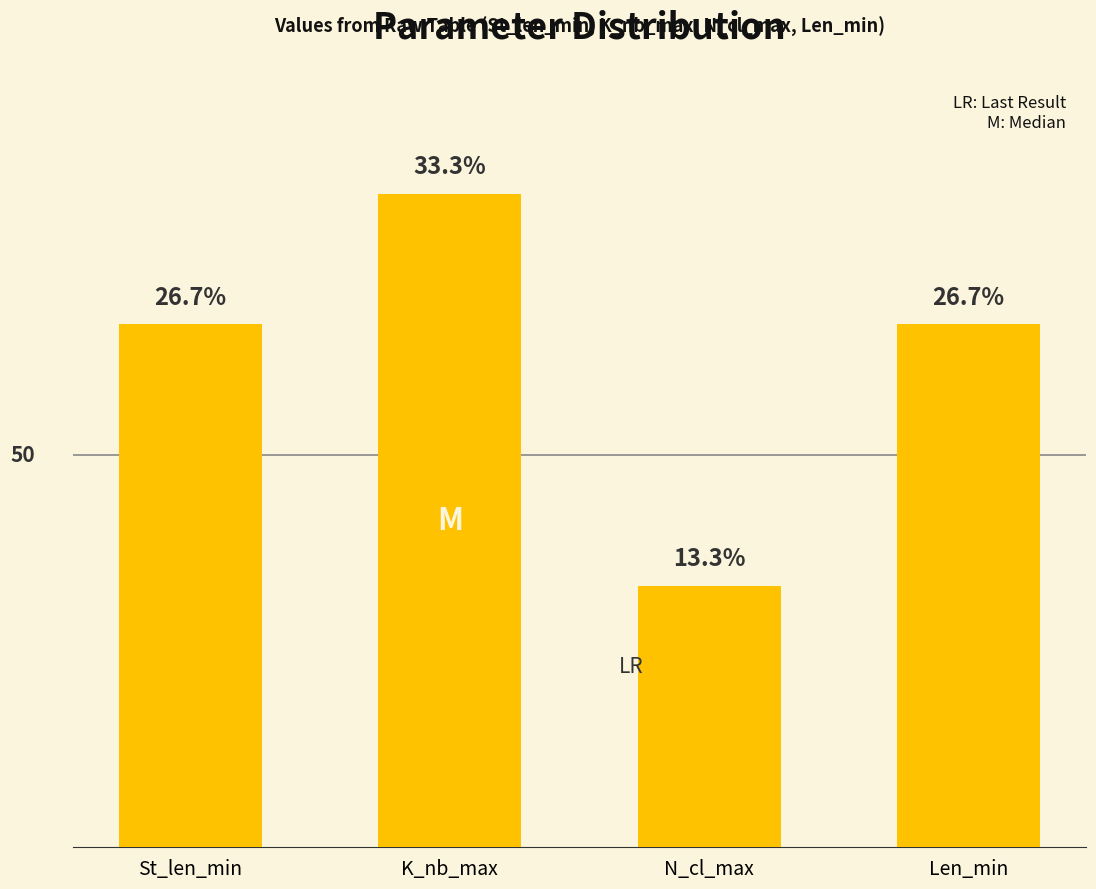

Are the bars horizontal?

No